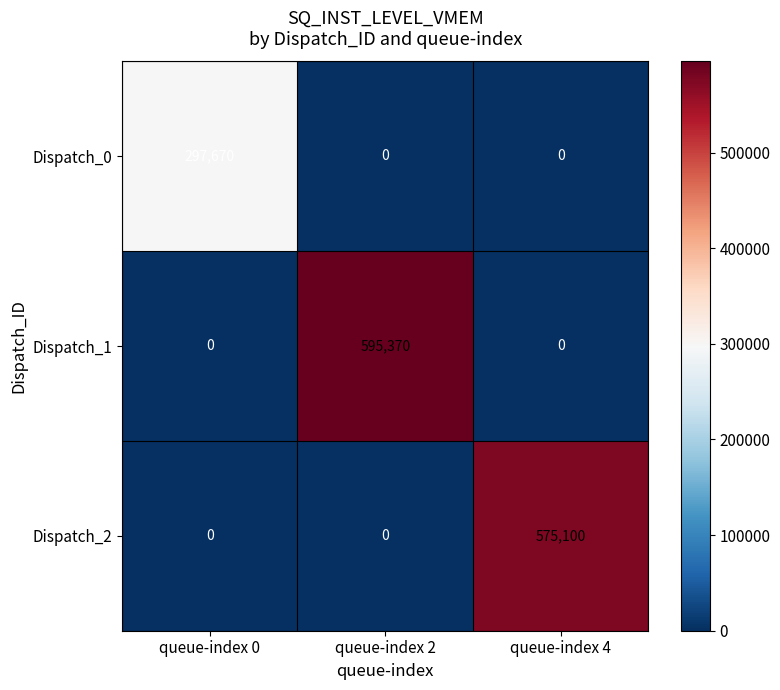

What is the total value across all series at queue-index 2?

595370